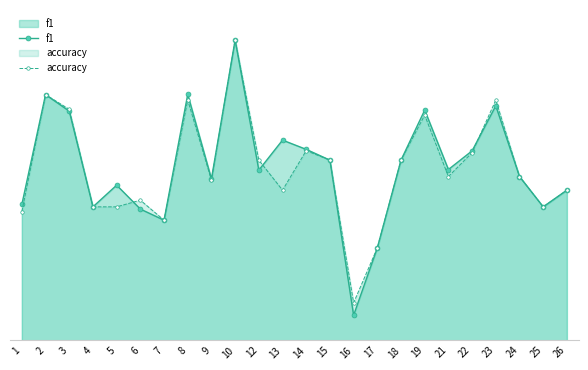

What is the lowest value of the f1 series?

0.1